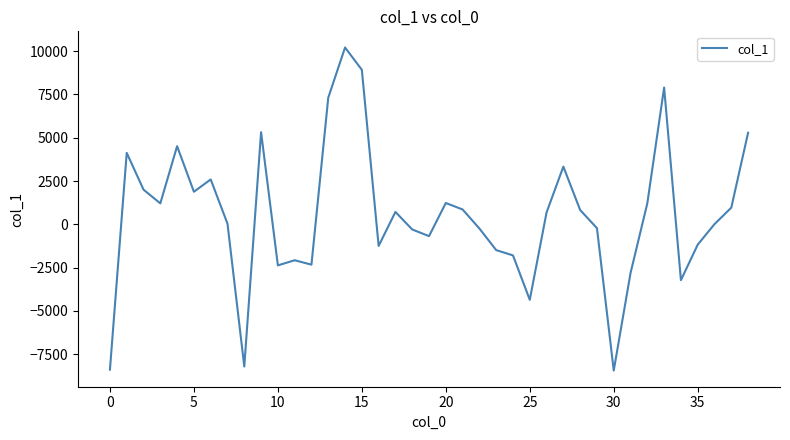

What is the difference between the maximum and minimum values?

18659.0